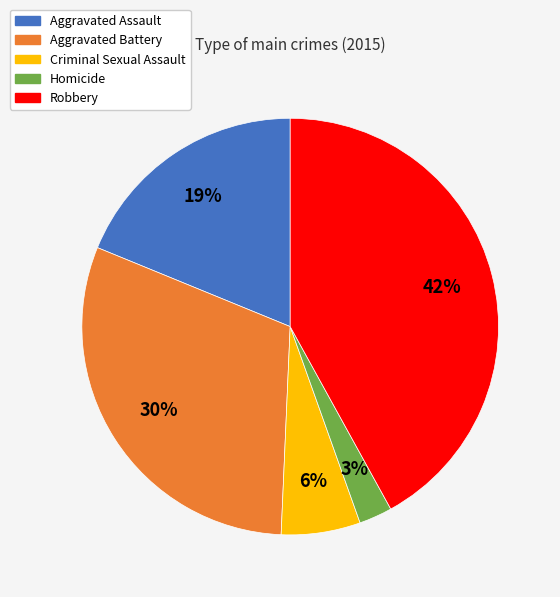

How many segments does this pie chart have?

5